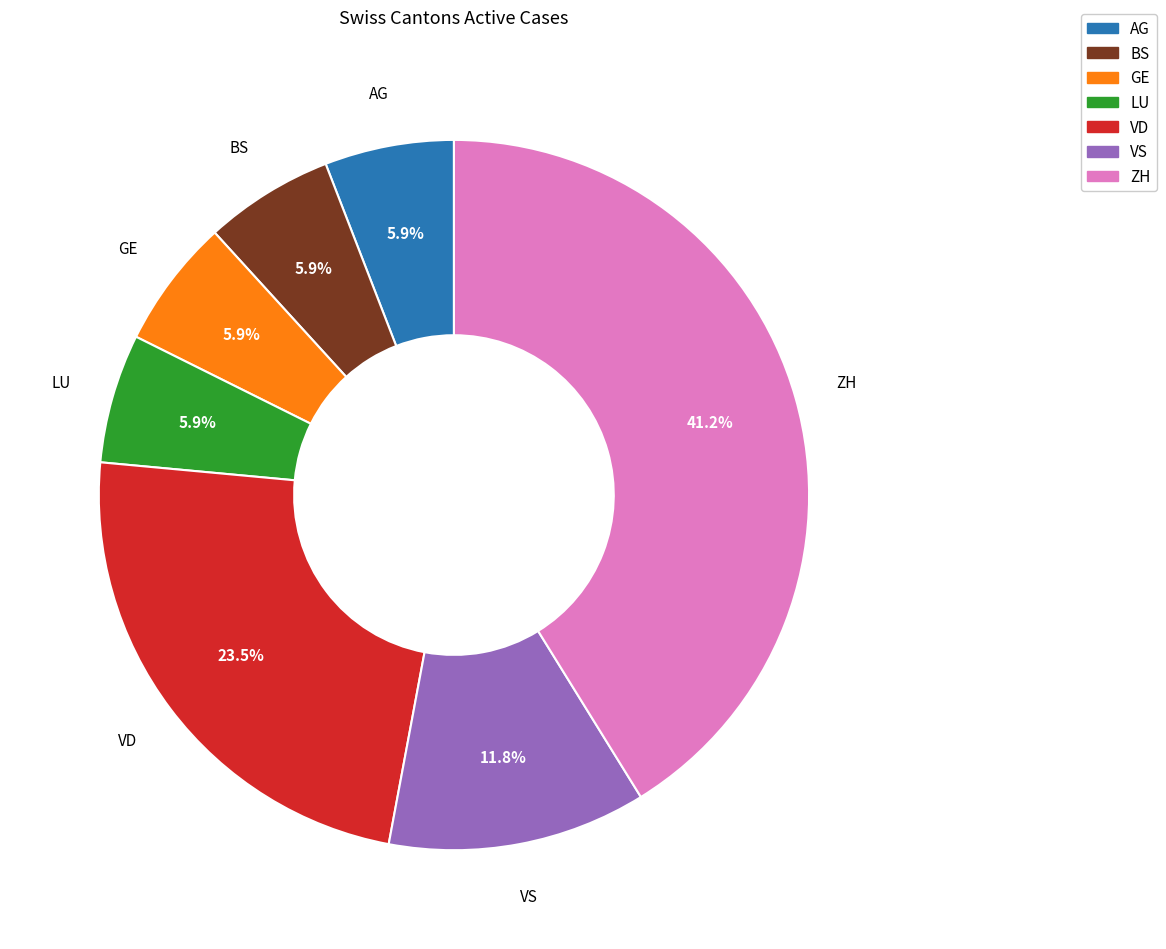

Count the number of slices in the pie.

7